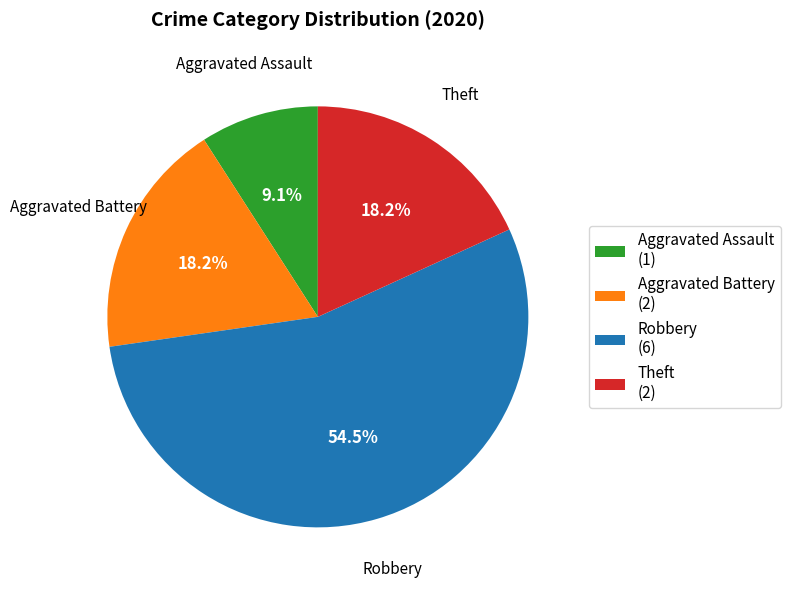

Which category has the biggest portion of the pie?

Robbery